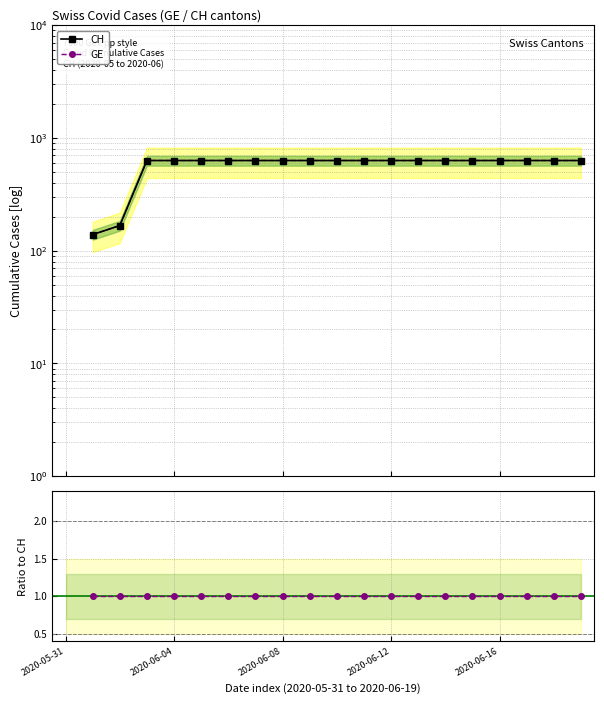

True or false: GE/CH ratio and CH cross at least once.

False